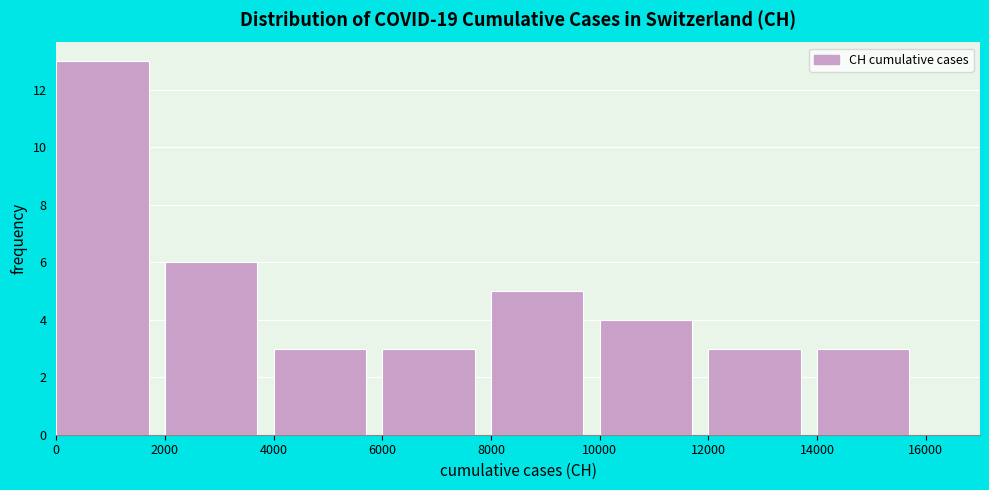

How tall is the bar that spans 14000 to 16000 on the x-axis? The values are not printed on the chart, so give them approximately, as read against the axis.

3